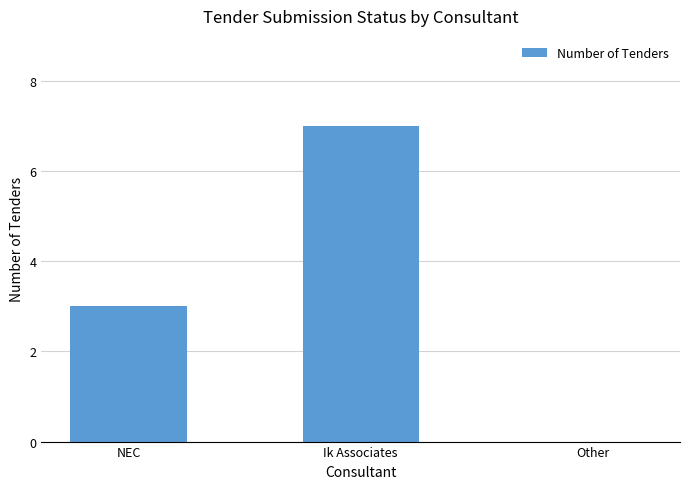

What is the approximate value at NEC?

3